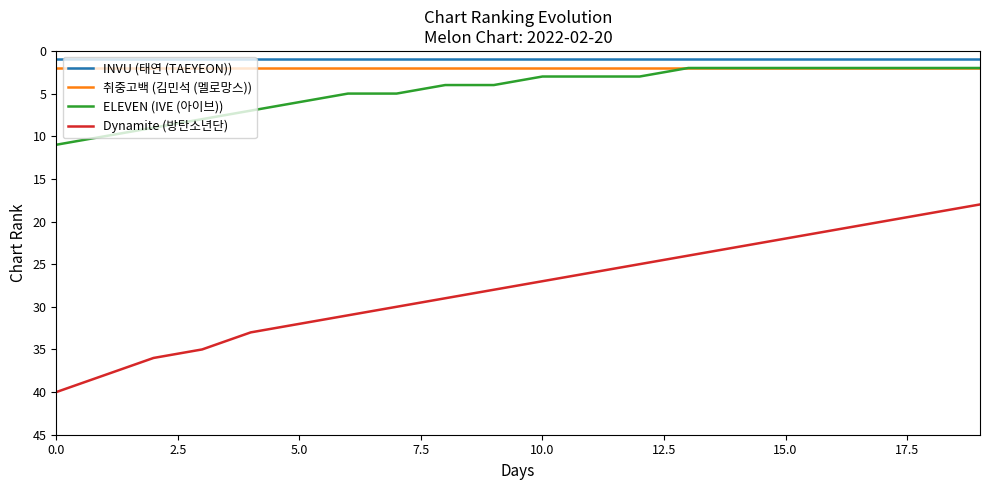

Which series has the widest spread of values?

Dynamite (방탄소년단)